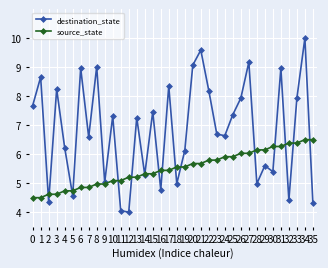

Between 17 and 28, which series saw the biggest shift?

destination_state